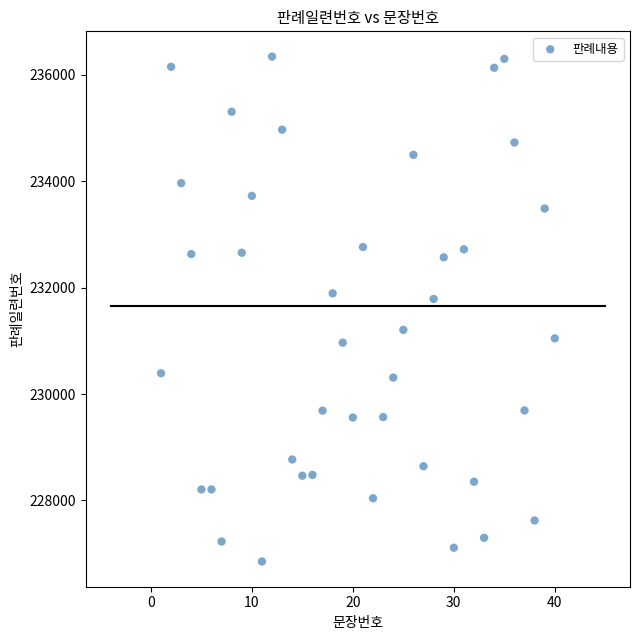

What Y value in the scatter plot is closest to 231599?

231789.3